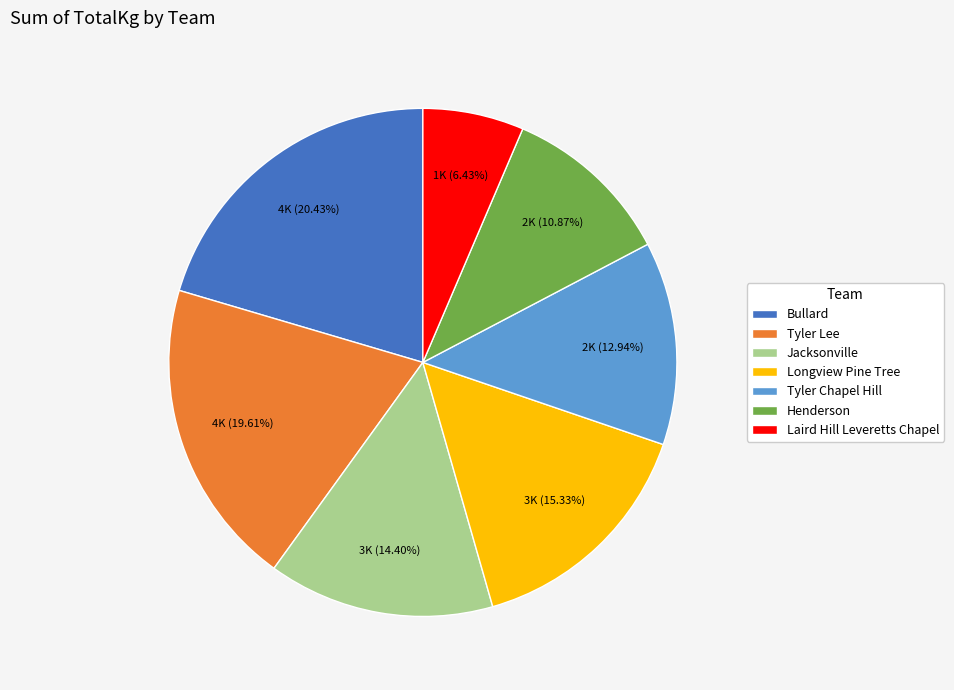

Approximately how many times larger is the value at Jacksonville compared to Longview Pine Tree?

0.9